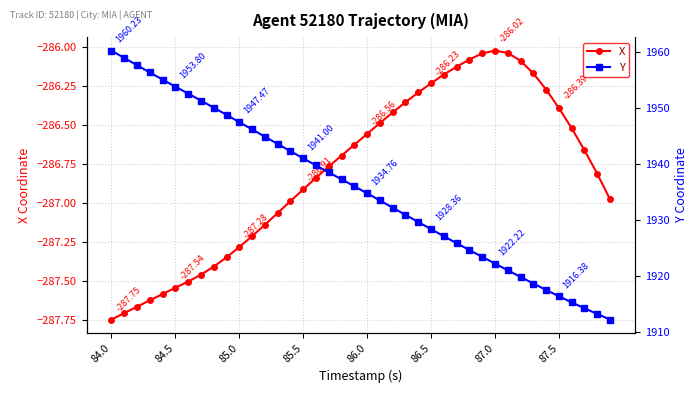

At which category is the sum across all series the highest?

84.0